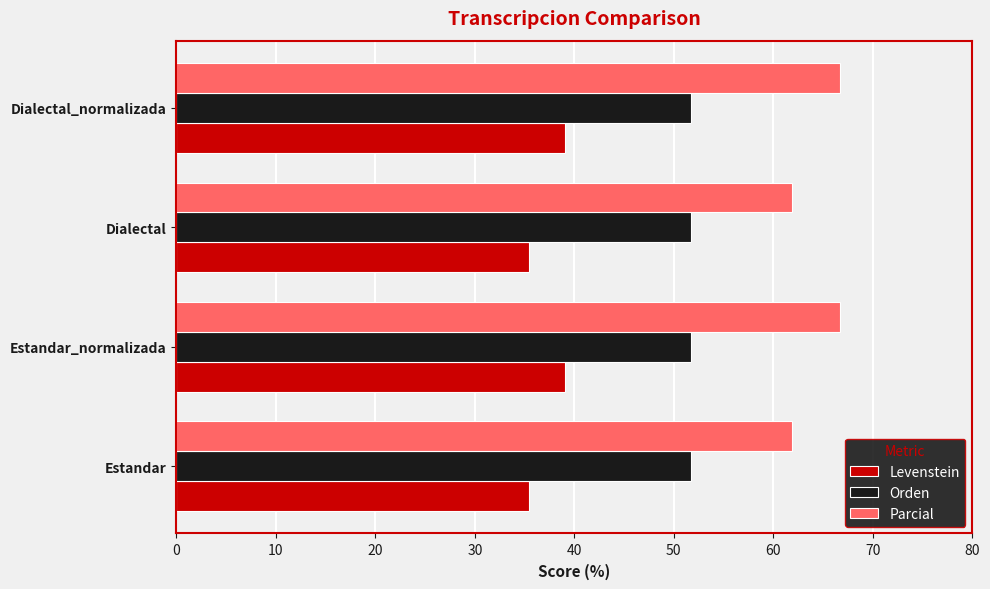

Which series has the largest total across all categories?

Parcial